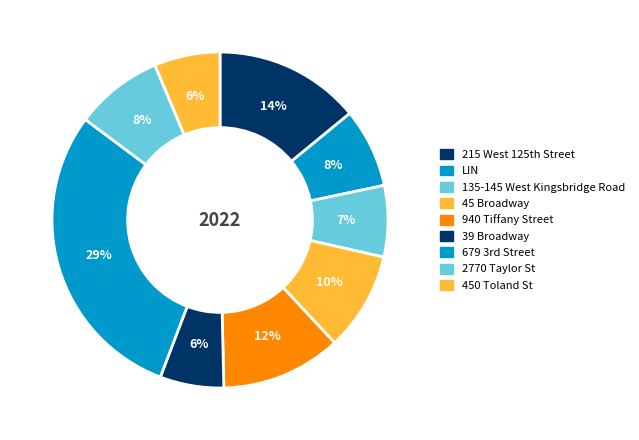

How many slices are in this pie chart?

9